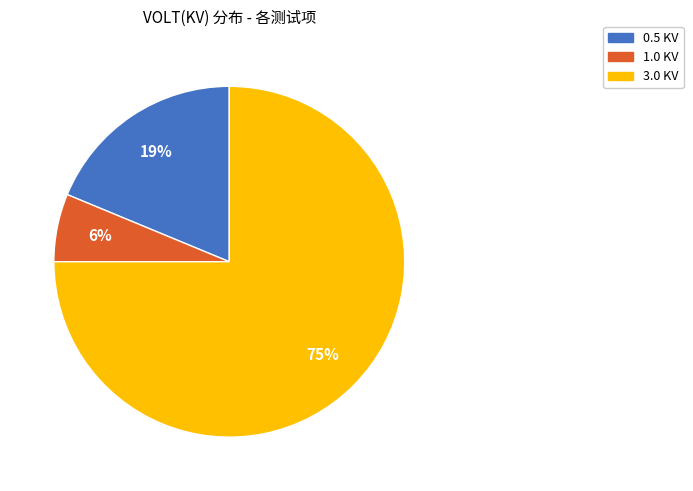

What is the ratio of the value at 1.0 KV to the value at 0.5 KV?

0.3